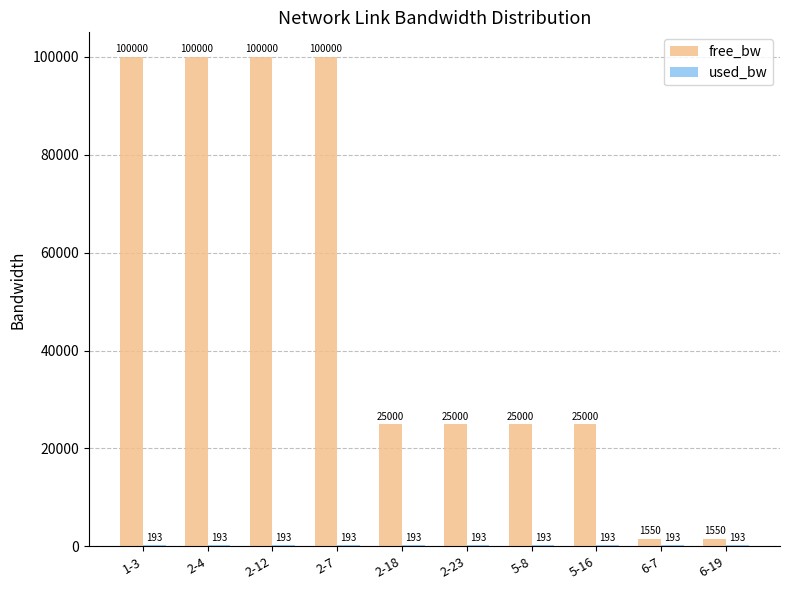

What is the greatest value displayed?

99999.8